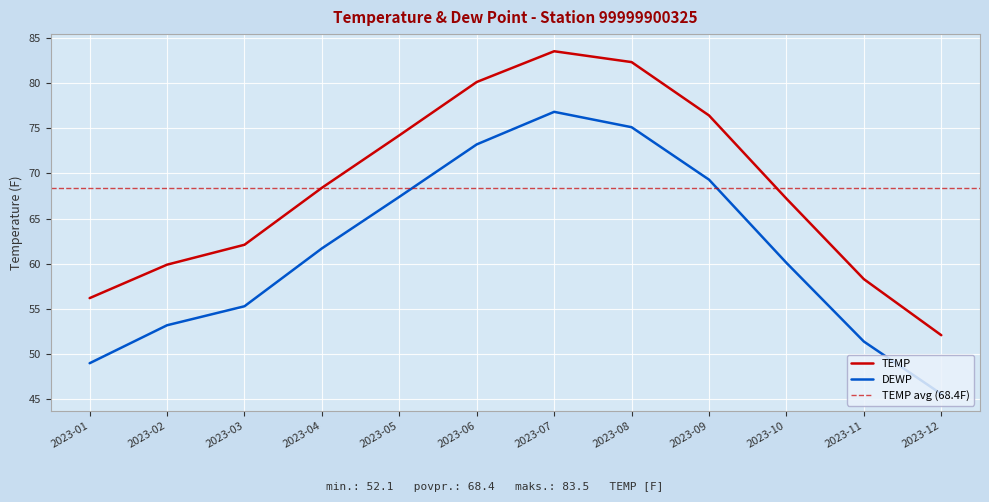

How many categories are shown in the chart?

12